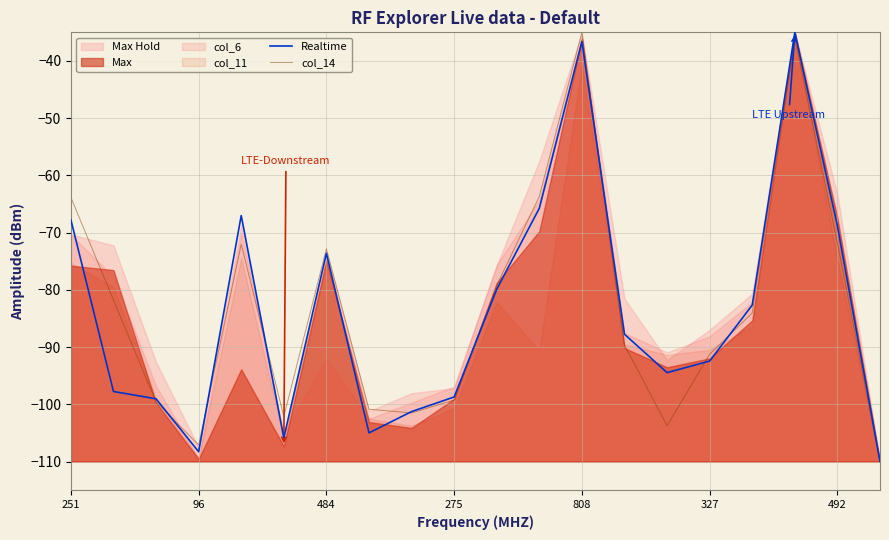

What is the highest value of the col_14 series?

-35.0